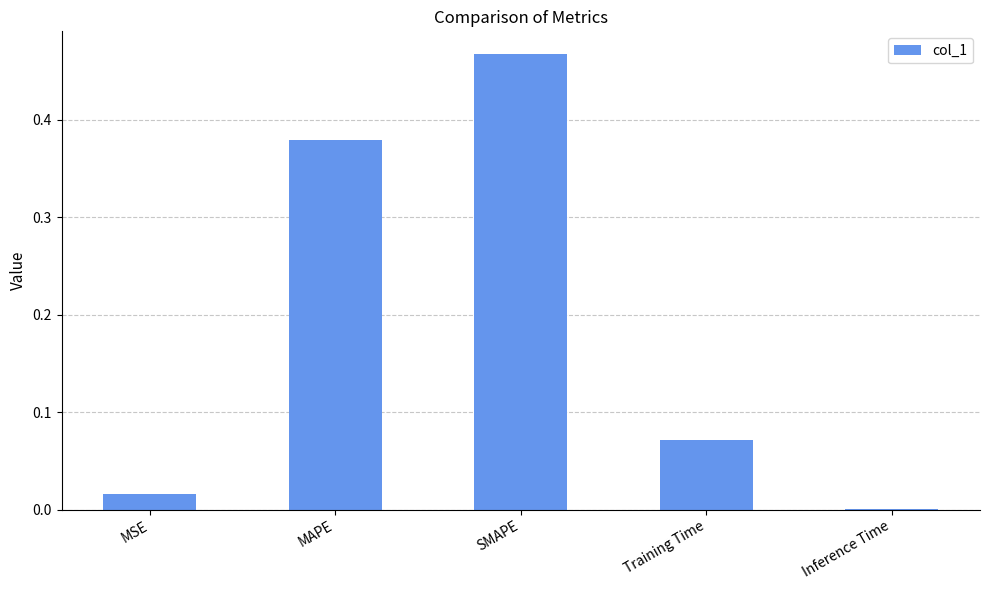

True or false: the data shows 0.0 at Inference Time.

True